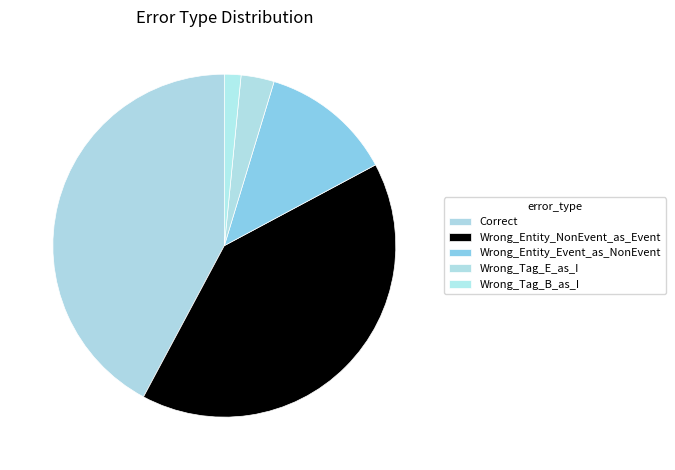

Count the number of slices in the pie.

5